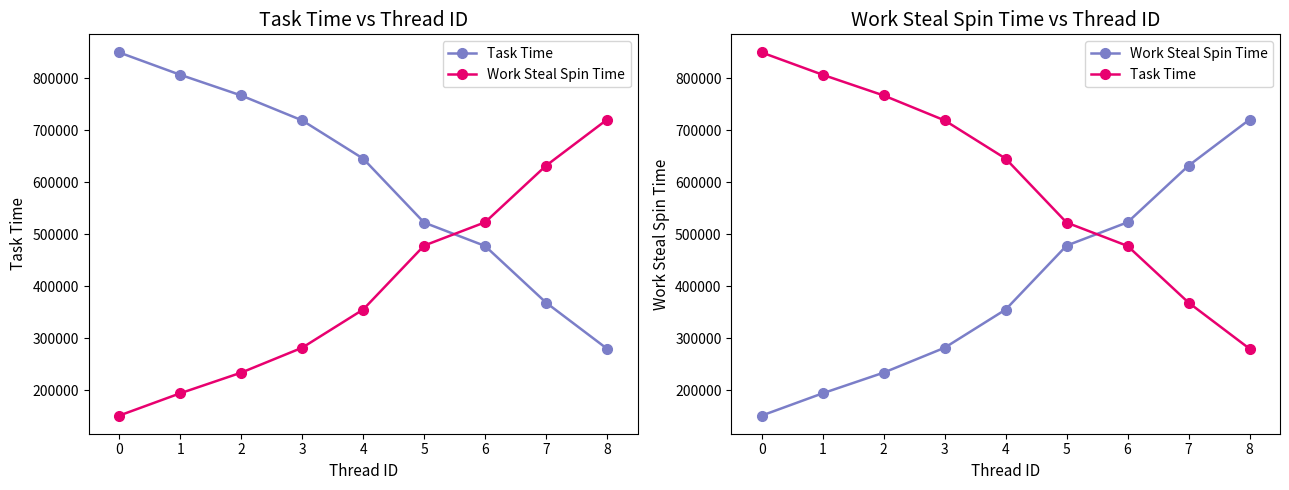

What are all the series names shown in the legend?

Task Time, Work Steal Spin Time